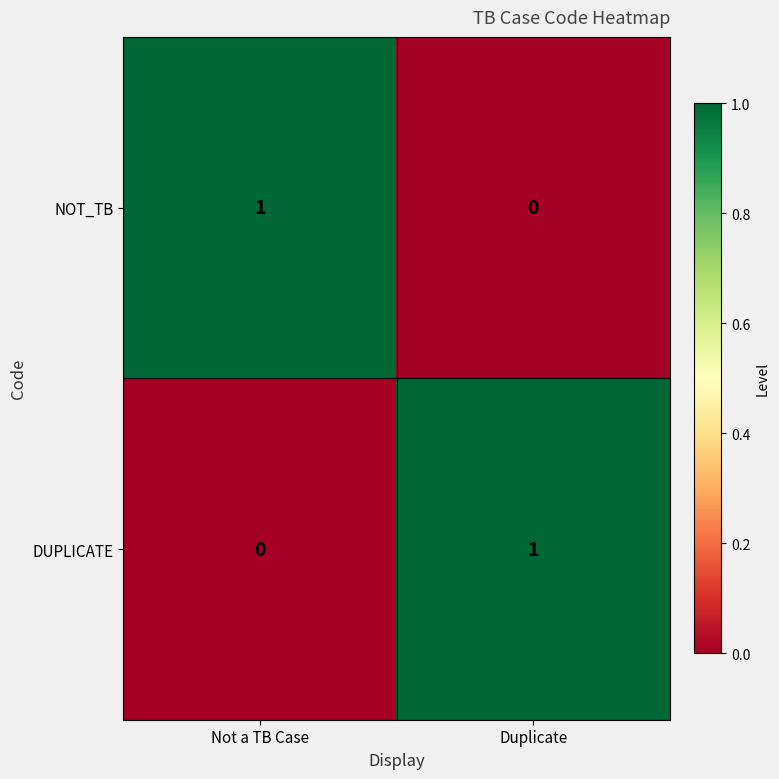

How many data points does each series have?

2